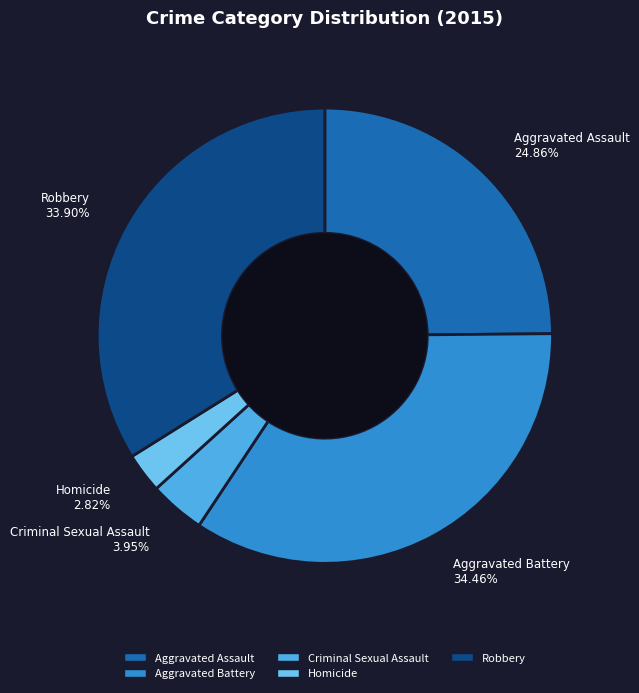

Does Homicide represent more than half of the total?

No